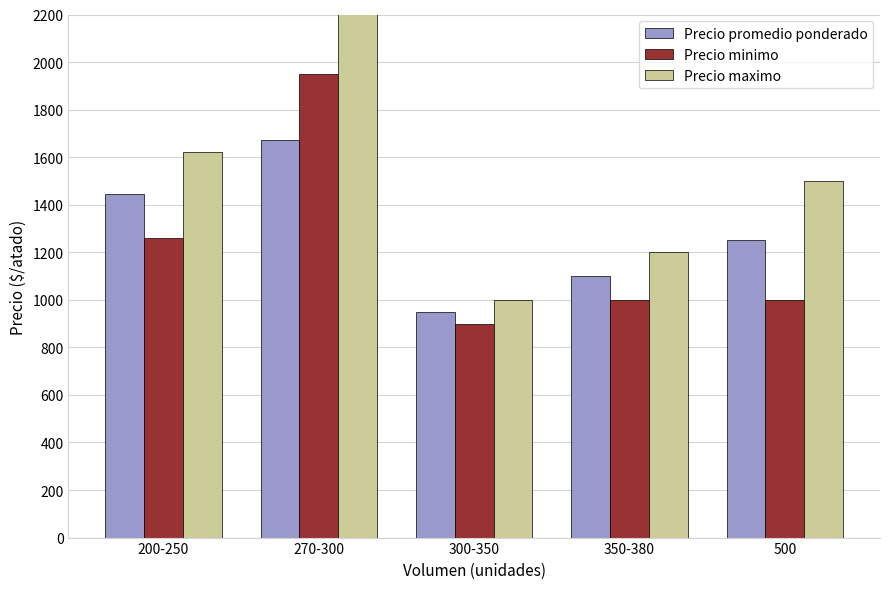

What position from the left is 200-250?

1